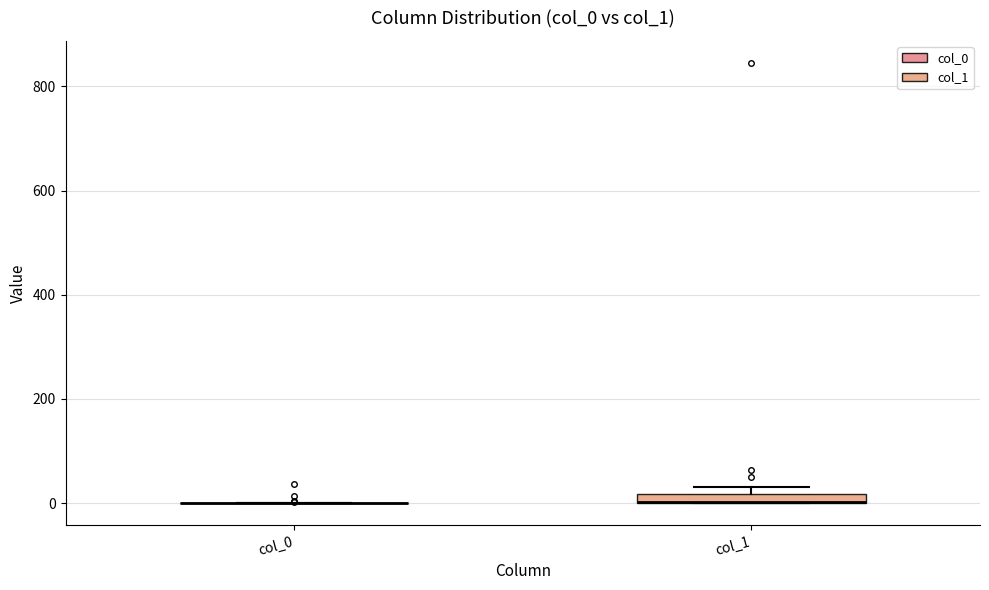

Where is the upper edge of the box for col_1 on the y-axis? The values are not printed on the chart, so give them approximately, as read against the axis.

20